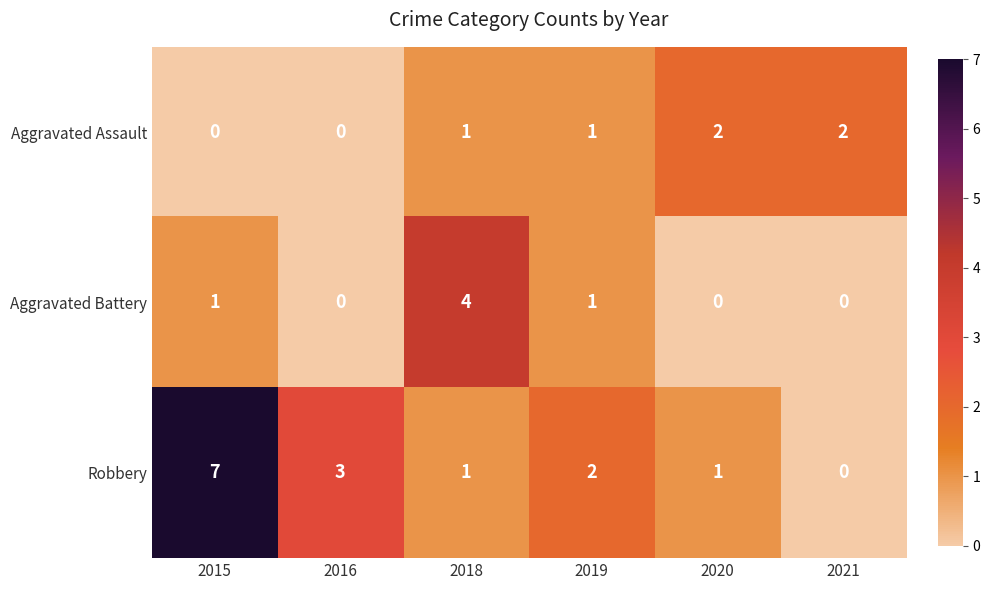

Rank the series at 2015 from lowest to highest value.

Aggravated Assault, Aggravated Battery, Robbery